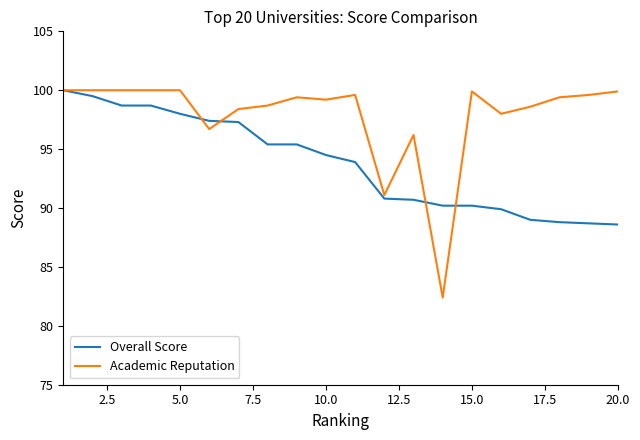

What are all the series names shown in the legend?

Overall Score, Academic Reputation